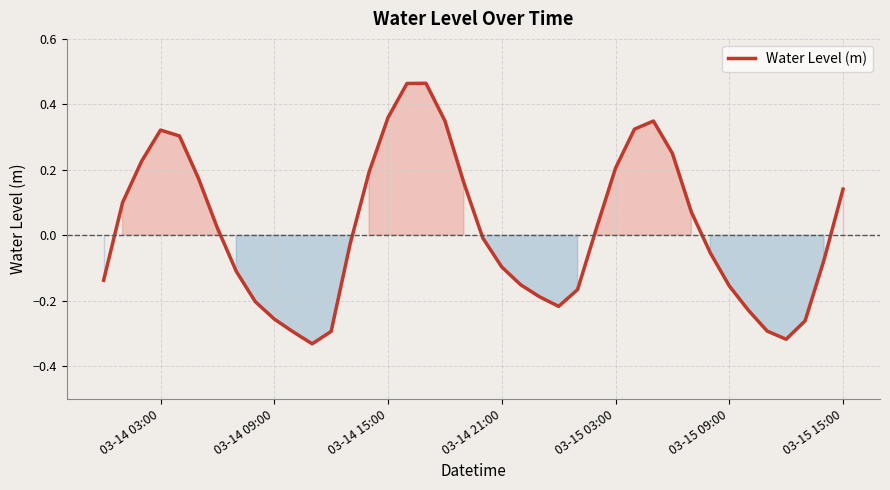

Does the chart display data point markers on the line(s)?

No